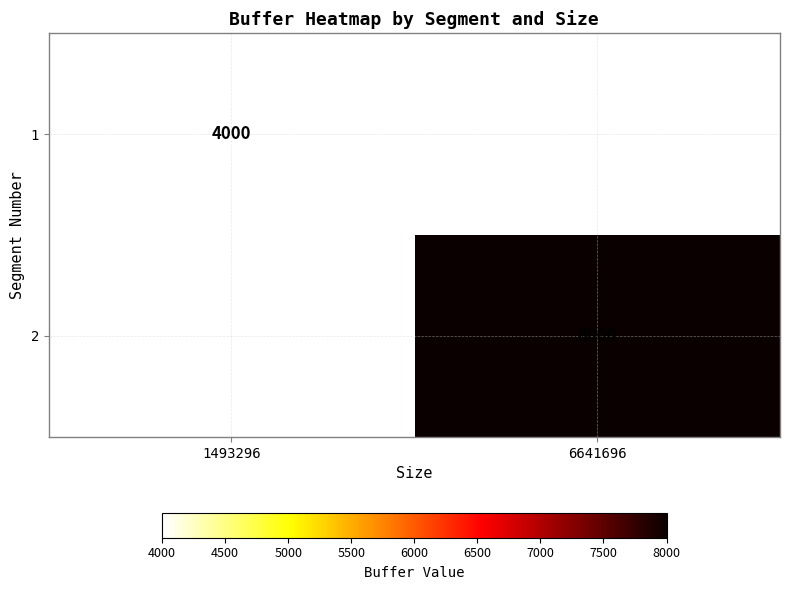

At how many categories does at least one series exceed 5738?

1